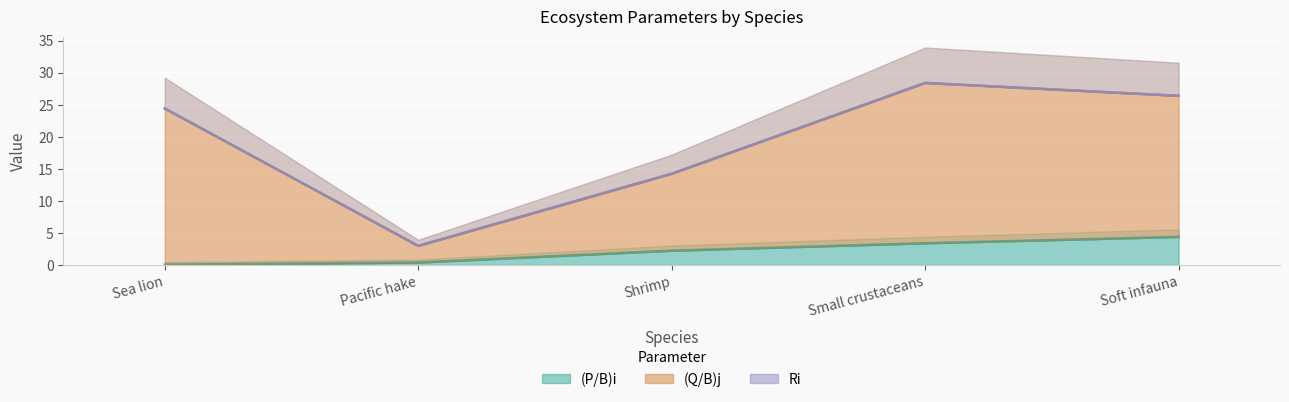

The (Q/B)j series shows 6.6 at Small crustaceans. True or false?

False